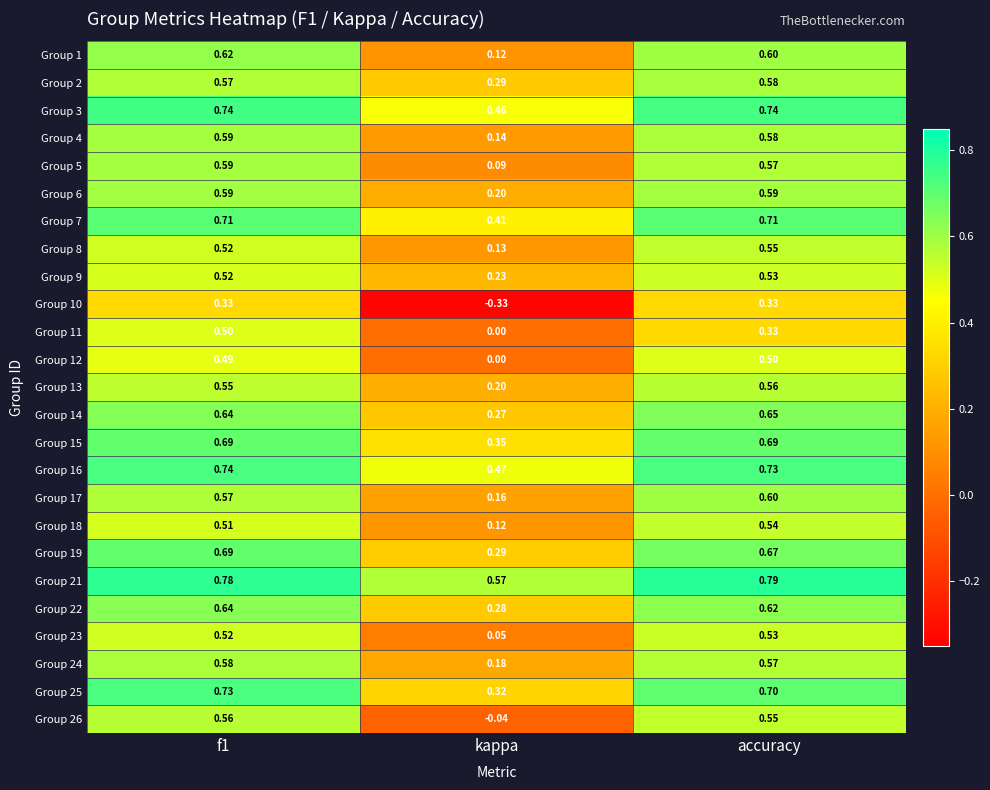

Which category has the highest value in the Group 9 series?

accuracy